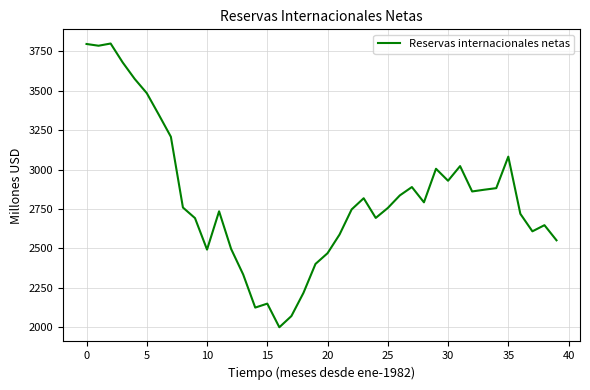

What is the difference between the maximum and minimum values?

1801